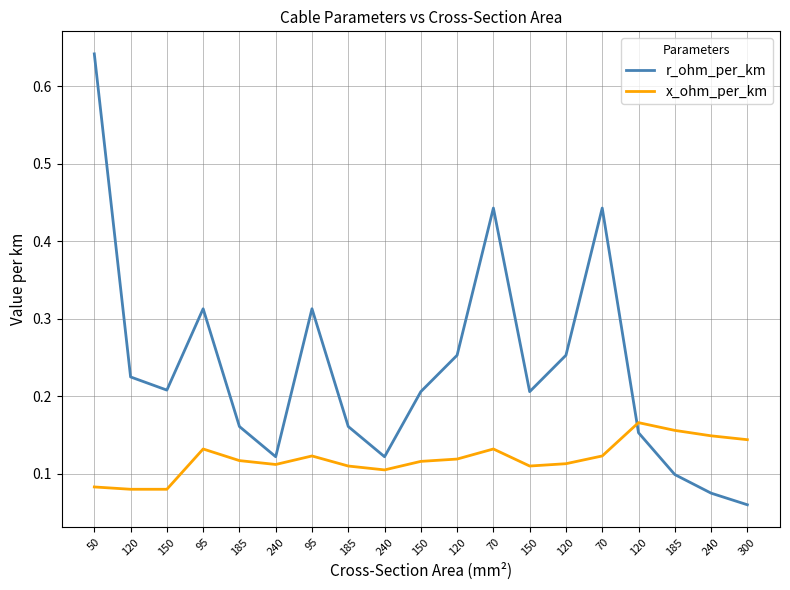

What is the greatest value displayed?

0.6